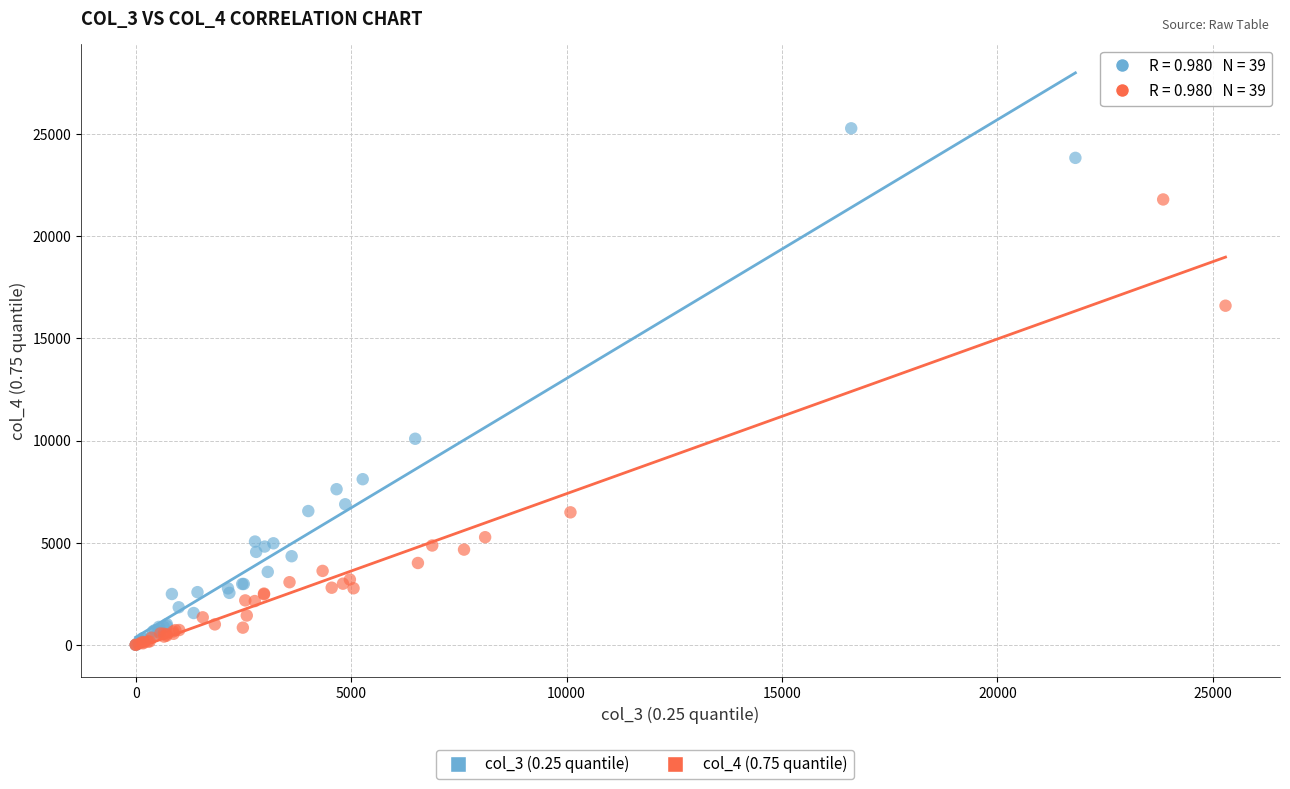

Which series contains the highest Y value?

col_3 (0.25 quantile)